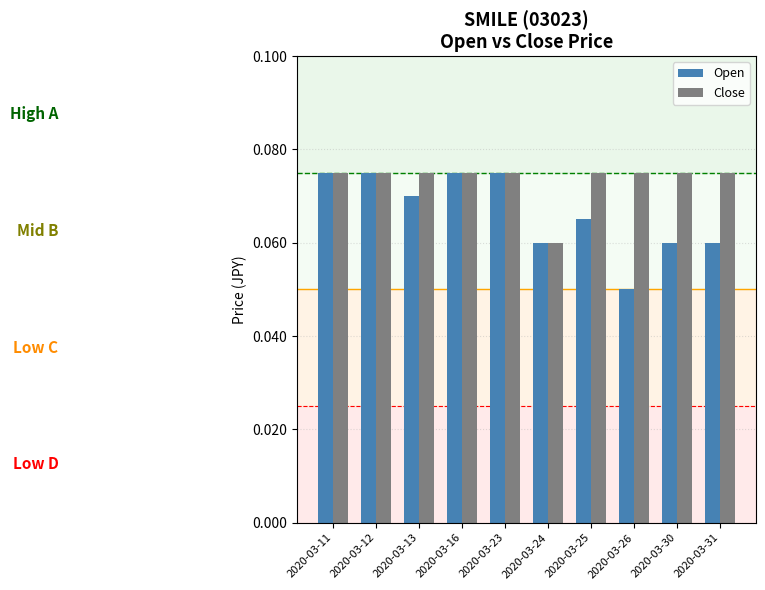

Rank the series by their average value, from lowest to highest.

Open, Close